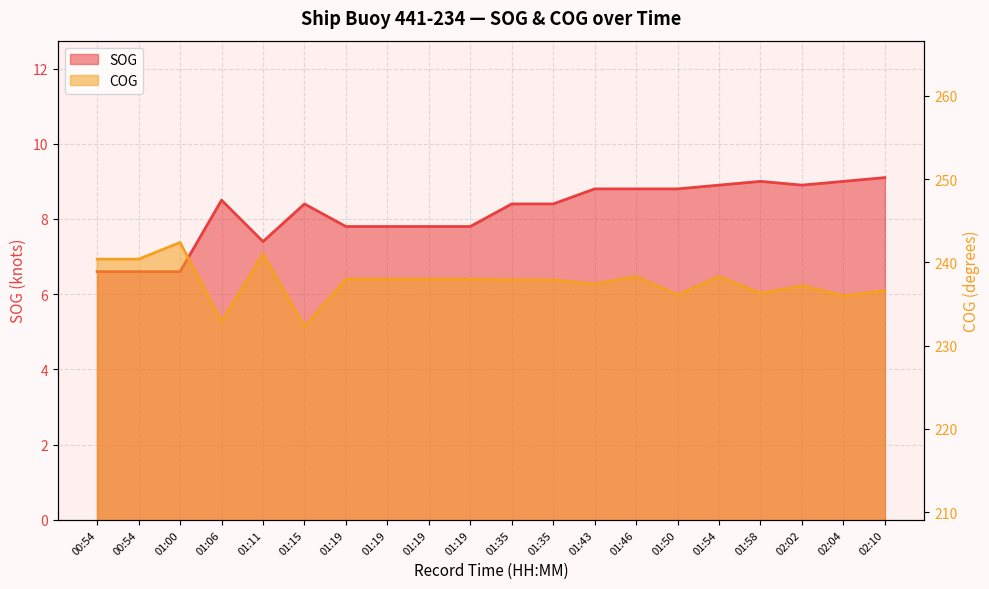

Reading left to right, extract all data points from this chart.

SOG: 00:54=6.6	00:54=6.6	01:00=6.6	01:06=8.5	01:11=7.4	01:15=8.4	01:19=7.8	01:19=7.8	01:19=7.8	01:19=7.8	01:35=8.4	01:35=8.4	01:43=8.8	01:46=8.8	01:50=8.8	01:54=8.9	01:58=9.0	02:02=8.9	02:04=9.0	02:10=9.1
COG: 00:54=240.4	00:54=240.4	01:00=242.4	01:06=232.9	01:11=241.0	01:15=232.3	01:19=238.0	01:19=238.0	01:19=238.0	01:19=238.0	01:35=237.9	01:35=237.9	01:43=237.4	01:46=238.3	01:50=236.1	01:54=238.3	01:58=236.3	02:02=237.2	02:04=236.0	02:10=236.6